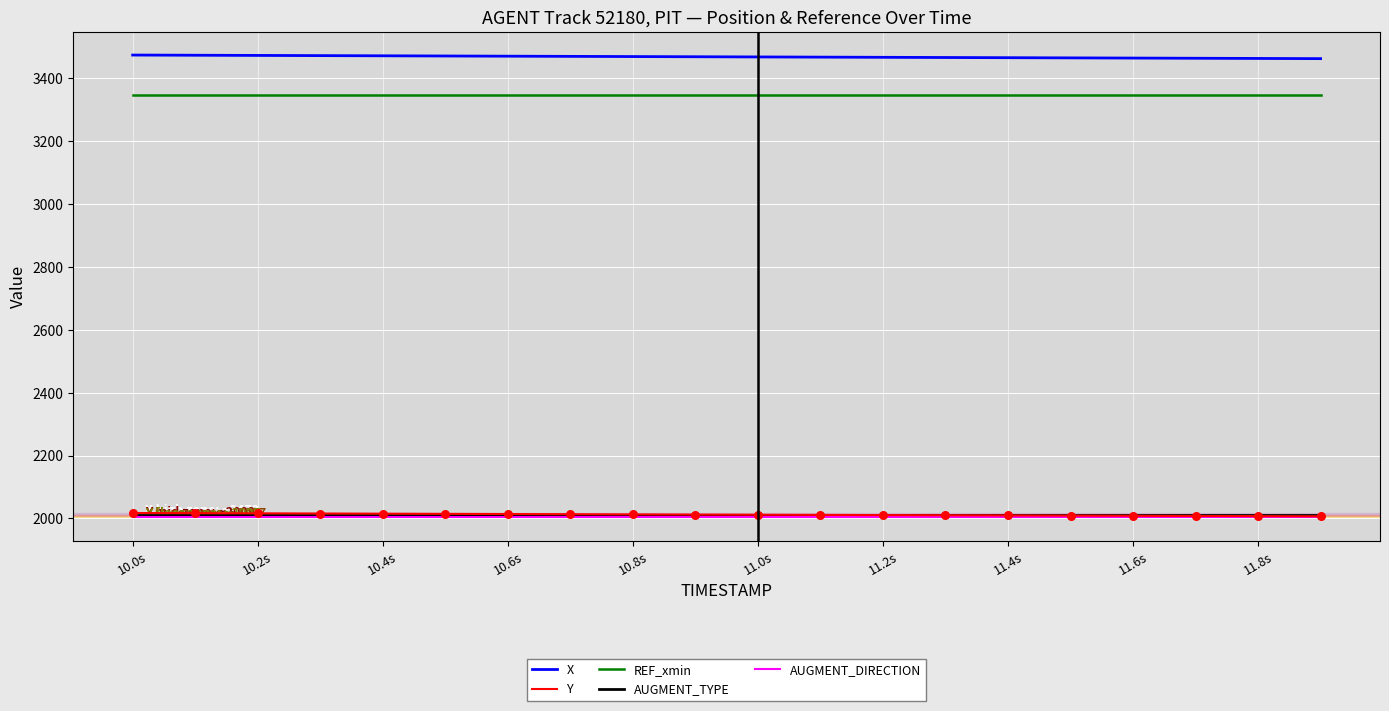

What is the maximum value shown in the chart?

3473.4